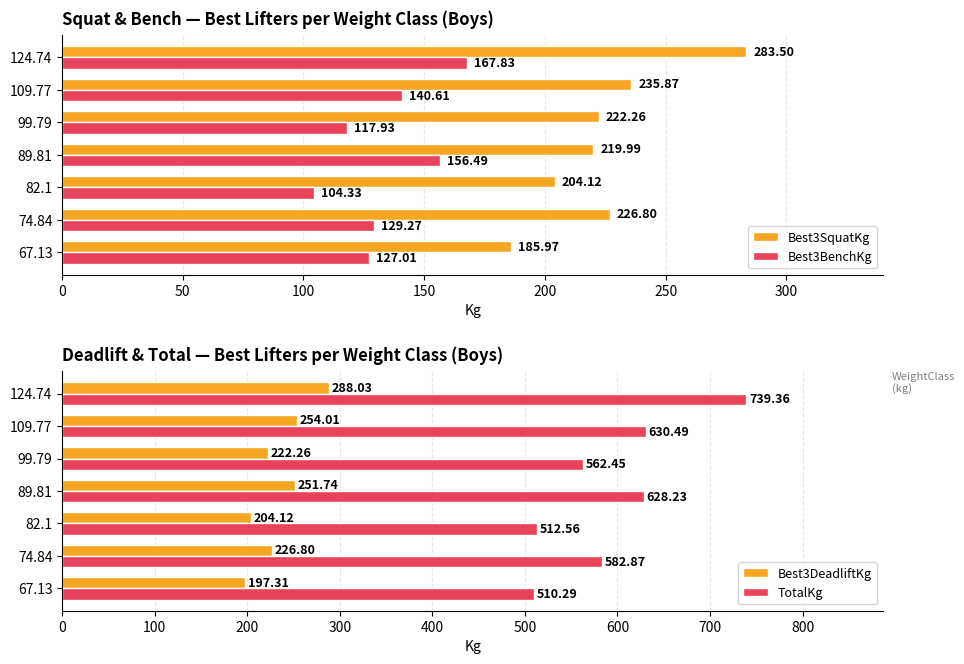

Count the number of data series in this chart.

4